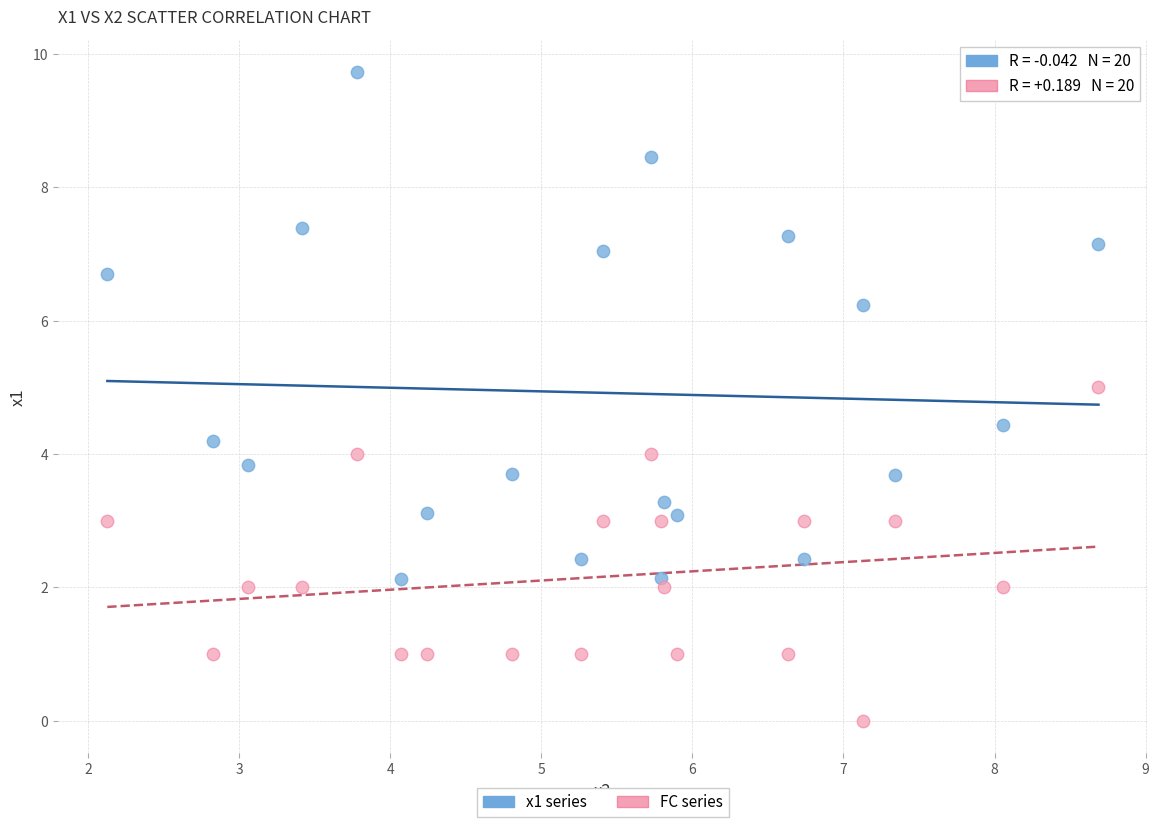

Which series has the widest spread of Y values?

x1 series